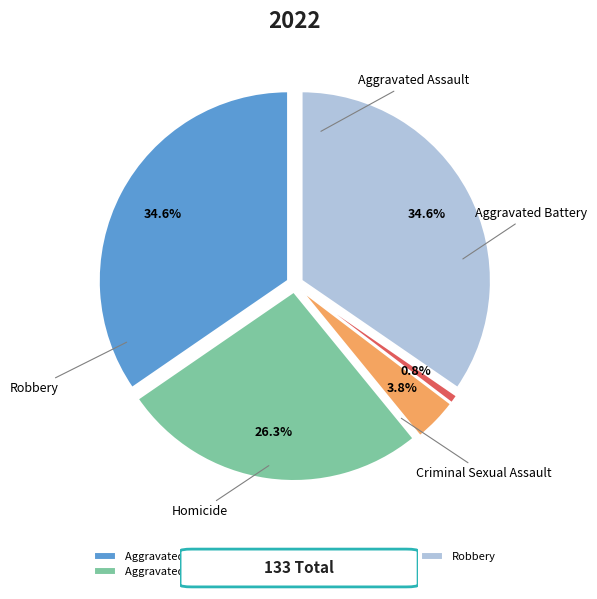

Count the number of slices in the pie.

5